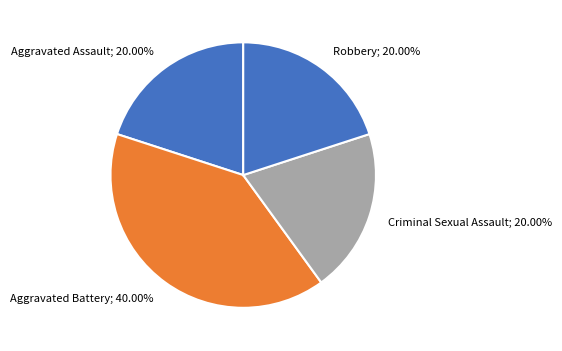

Approximately how many times larger is the value at Robbery compared to Criminal Sexual Assault?

1.0